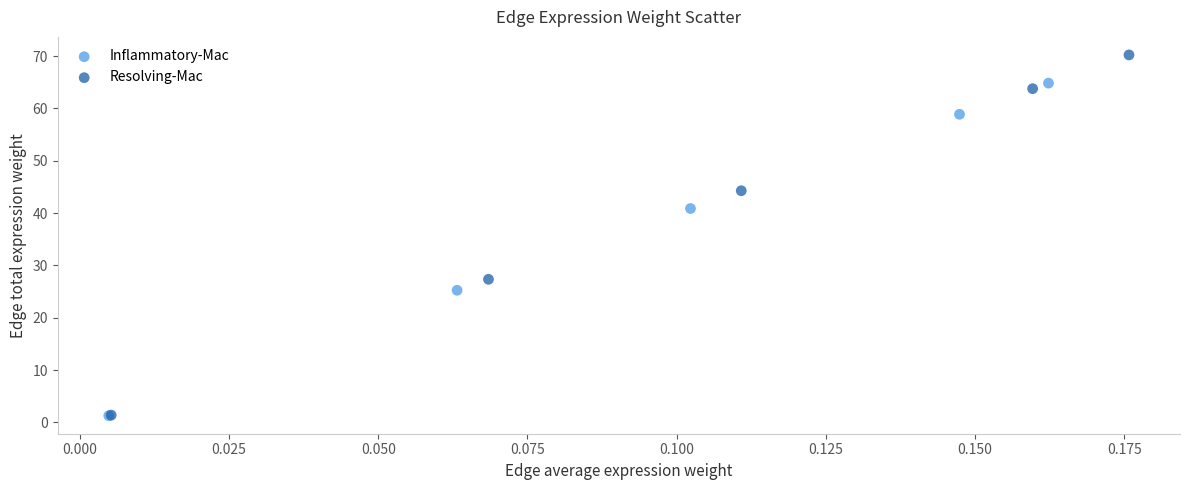

Which series contains the highest Y value?

Resolving-Mac